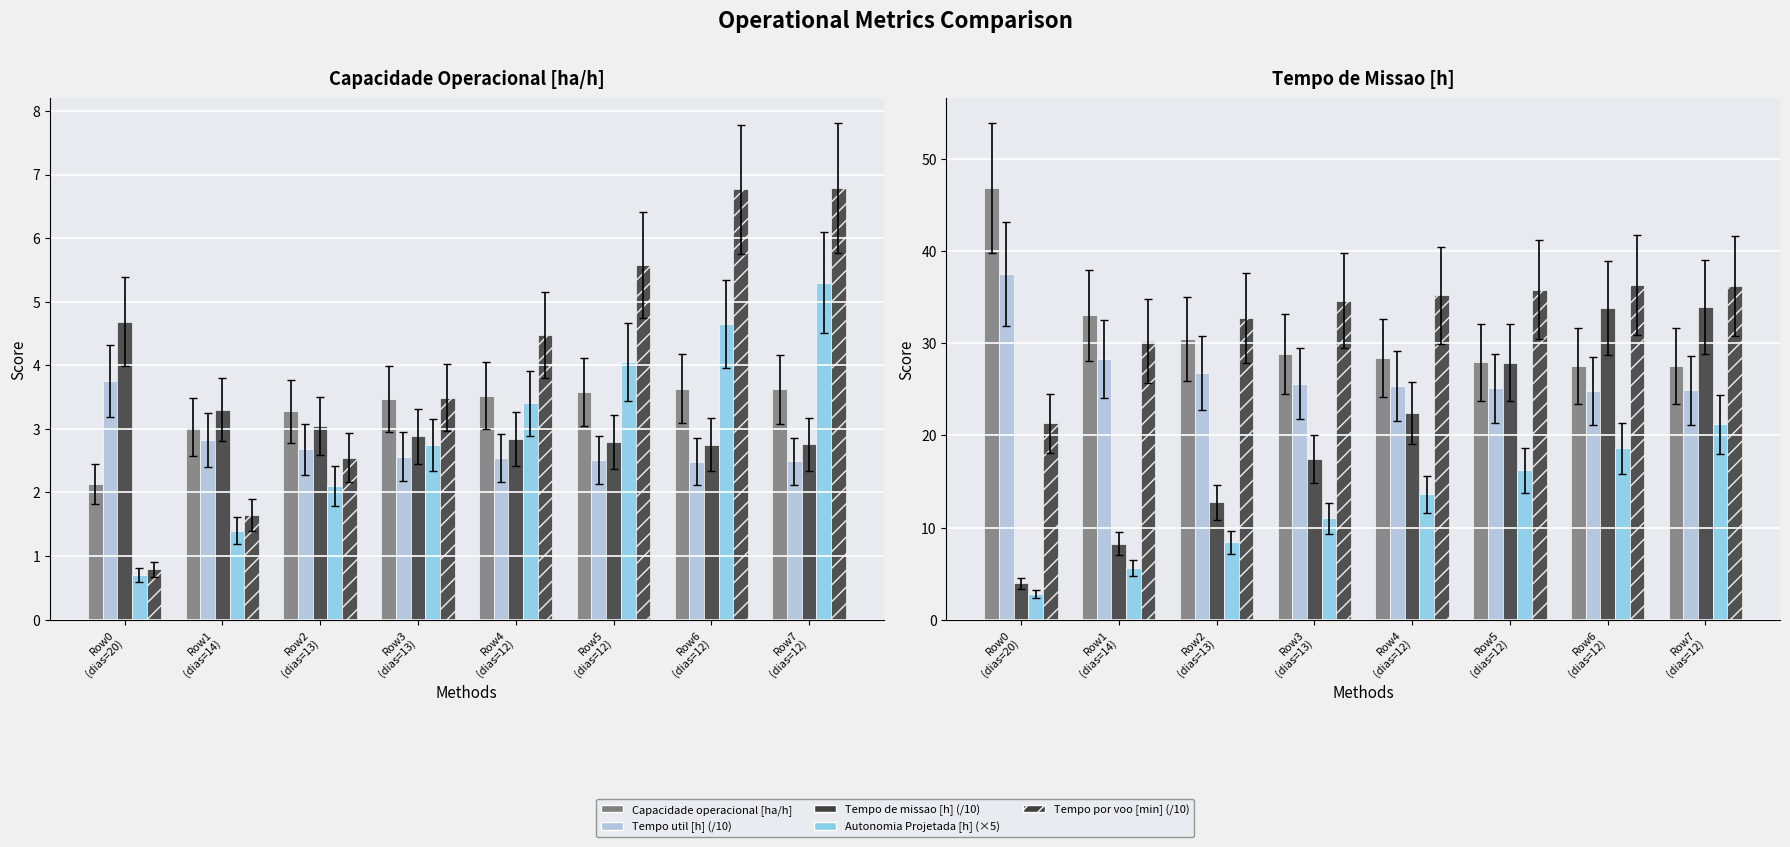

What is the smallest value displayed?

0.6